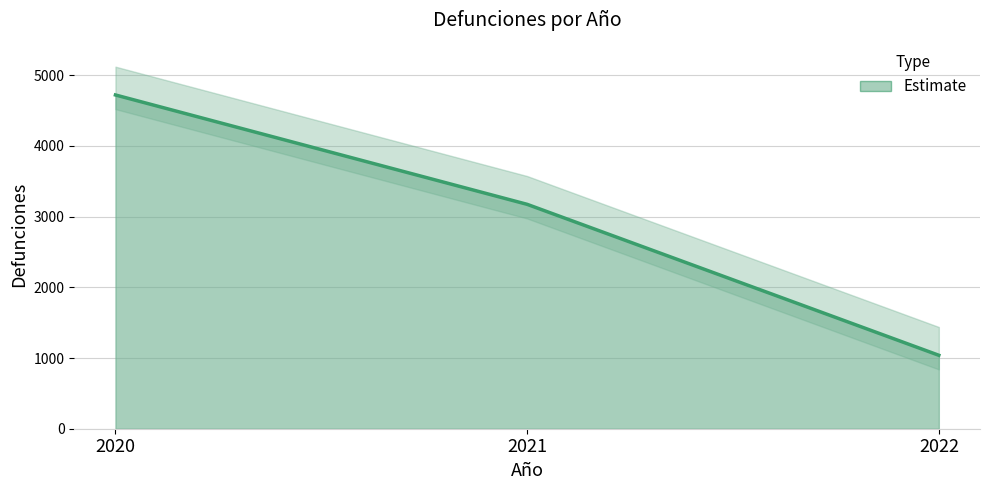

List the labels in order of value, largest first.

2020, 2021, 2022